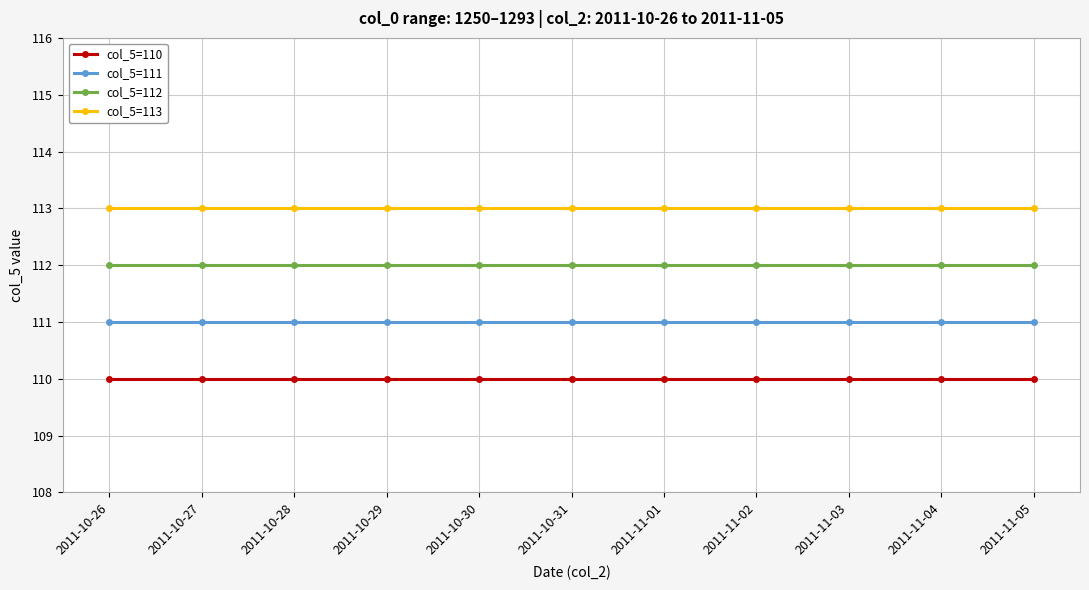

What is the difference between the highest and lowest values at 2011-10-29?

3